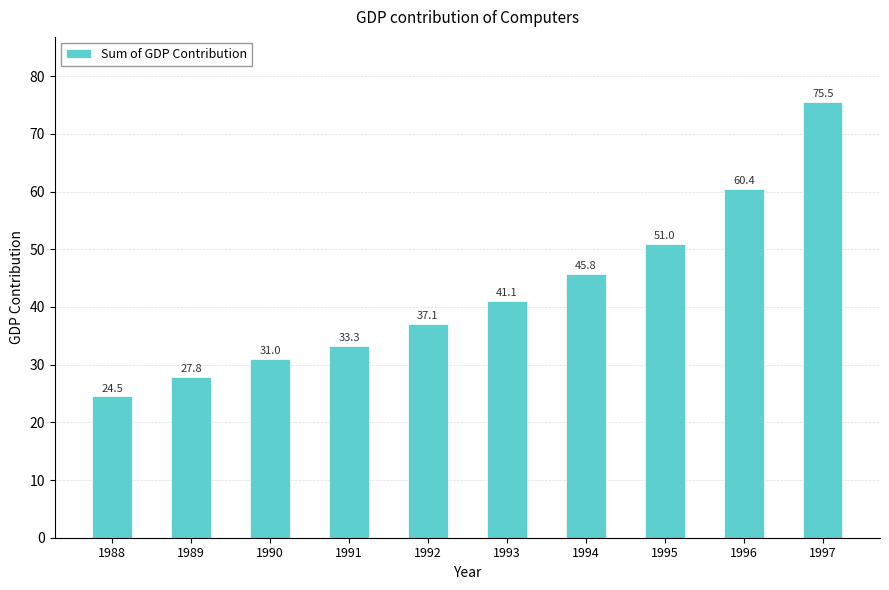

What is the difference between the values at 1997 and 1992?

38.4